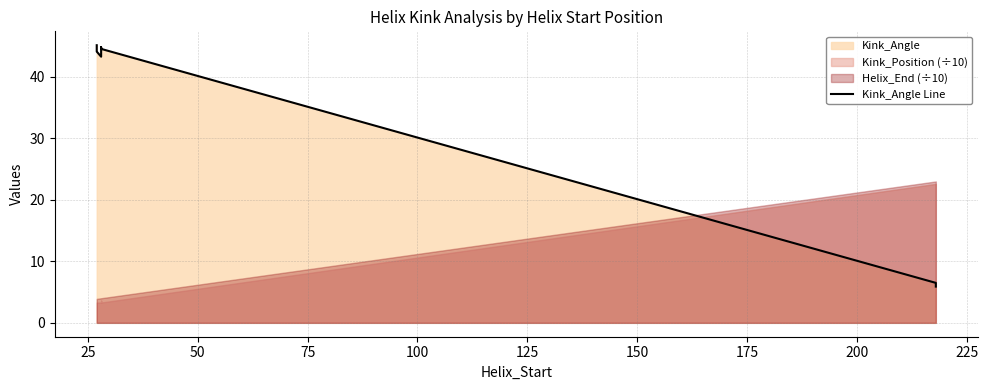

What is the difference between the second highest and minimum values?

38.9